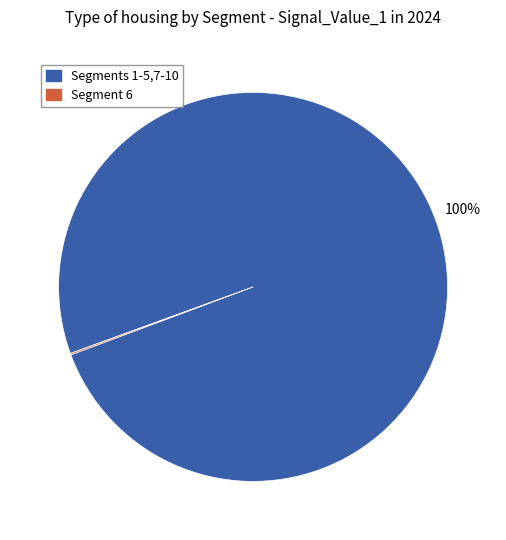

Is there a majority slice in this chart?

Yes